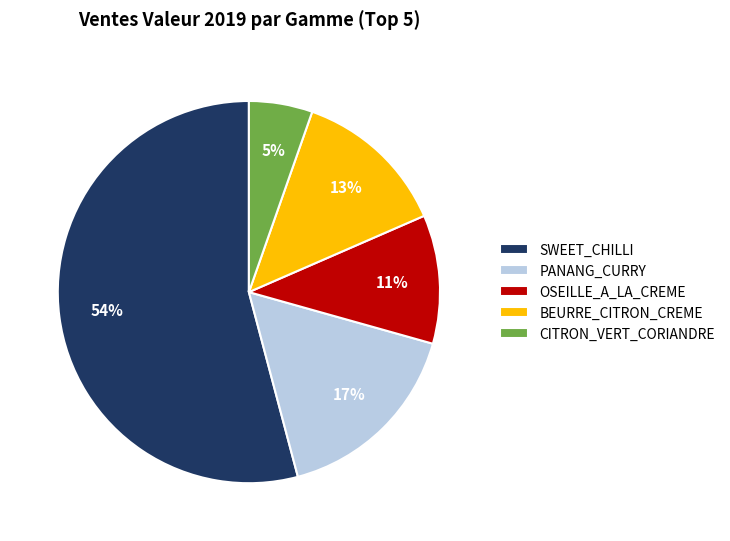

Do CITRON_VERT_CORIANDRE and SWEET_CHILLI together represent more than half of the pie?

Yes